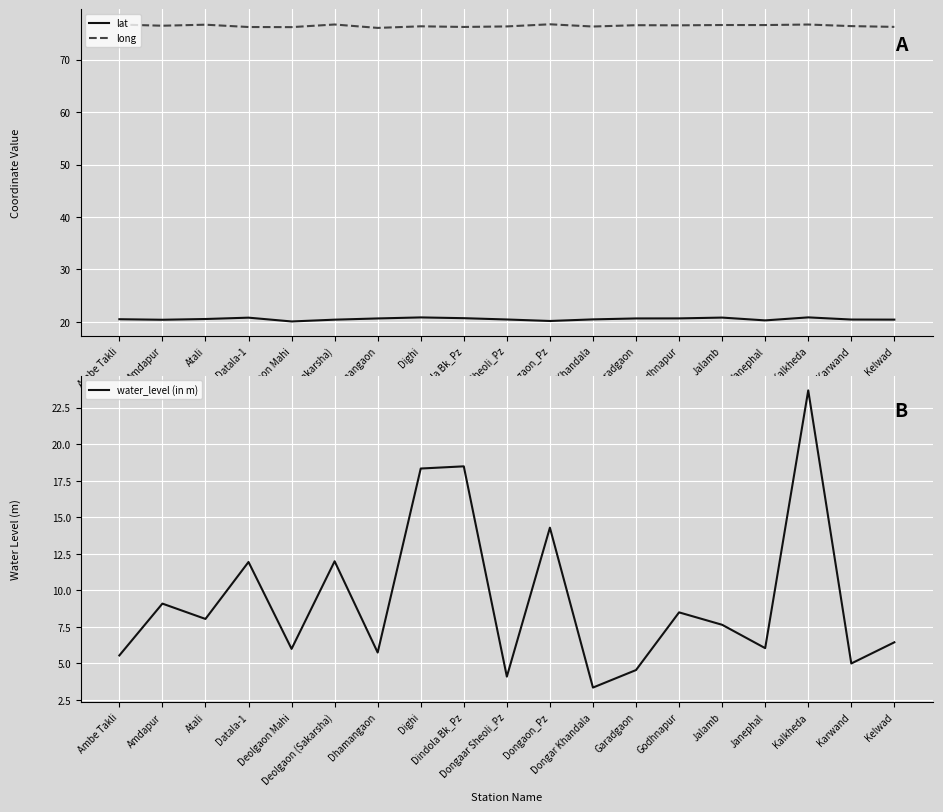

Rank the series by their maximum value, from lowest to highest.

lat, water_level (in m), long